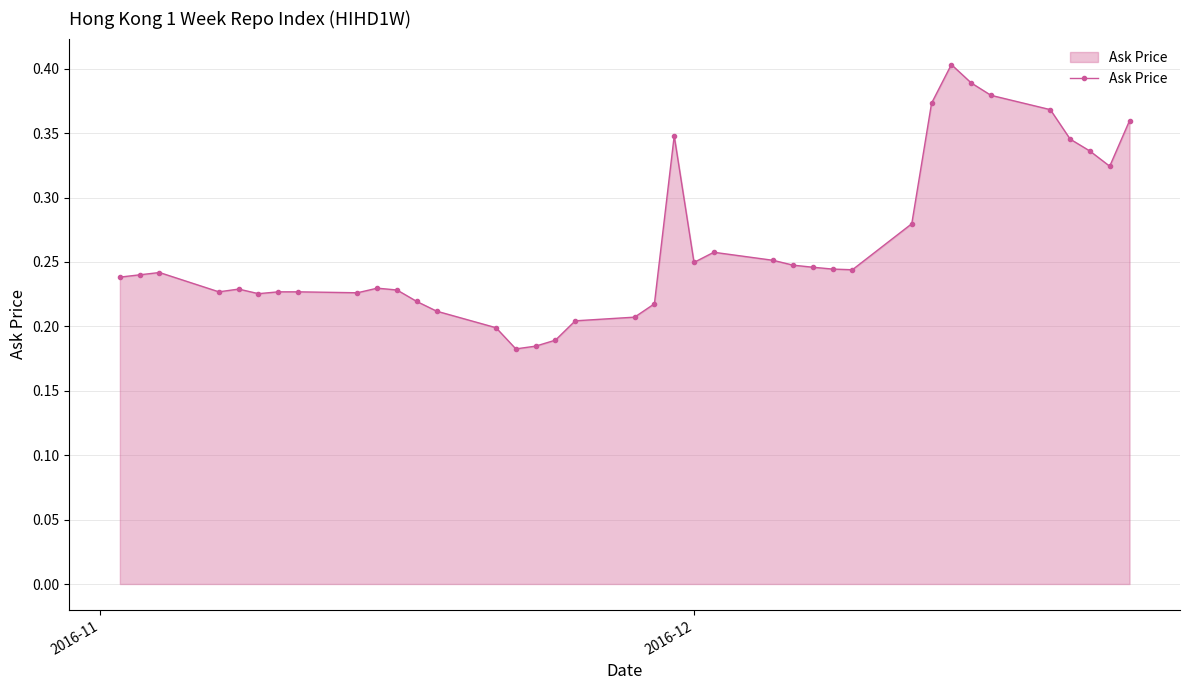

True or false: the data has more than 0 interior local peaks.

True